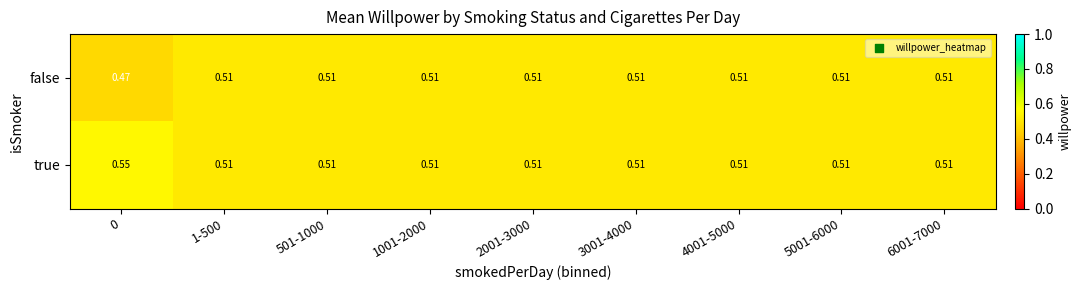

At 0, list the series in order from smallest to largest.

false, true